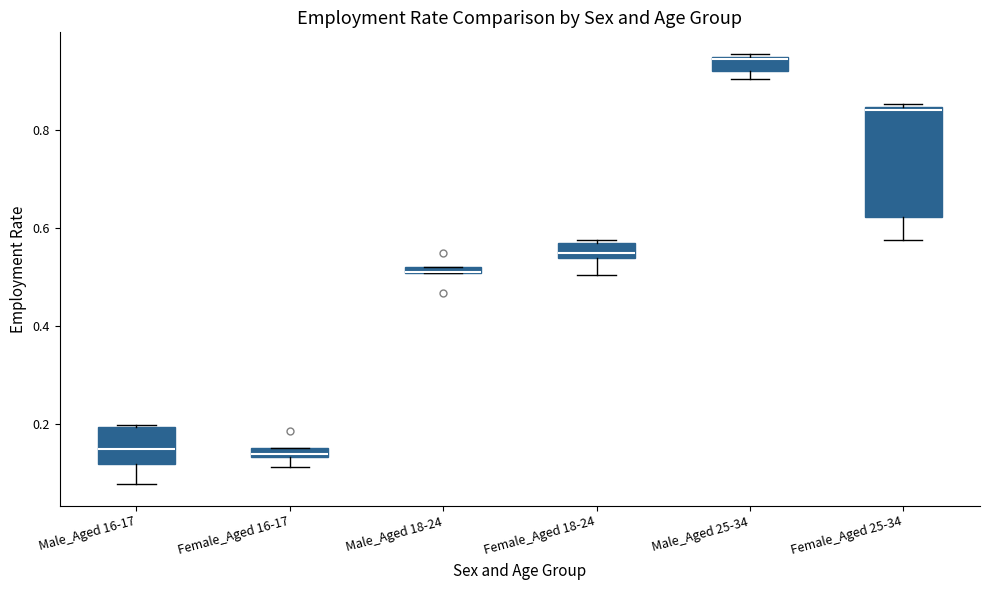

Where is the lower edge of the box for Male_Aged 25-34 on the y-axis? The values are not printed on the chart, so give them approximately, as read against the axis.

0.92